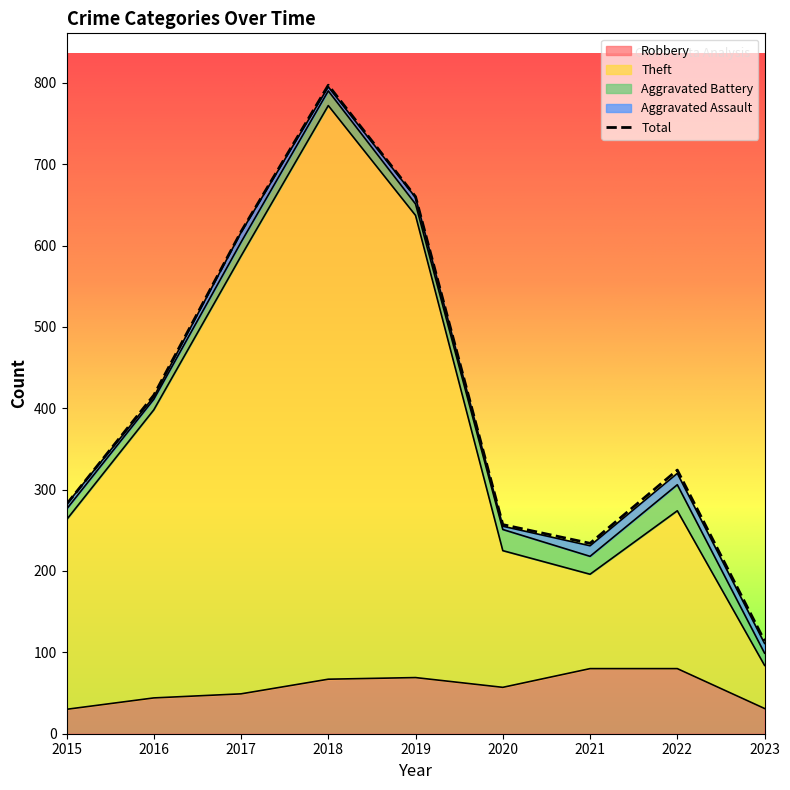

Which label corresponds to the largest value in the chart?

2018